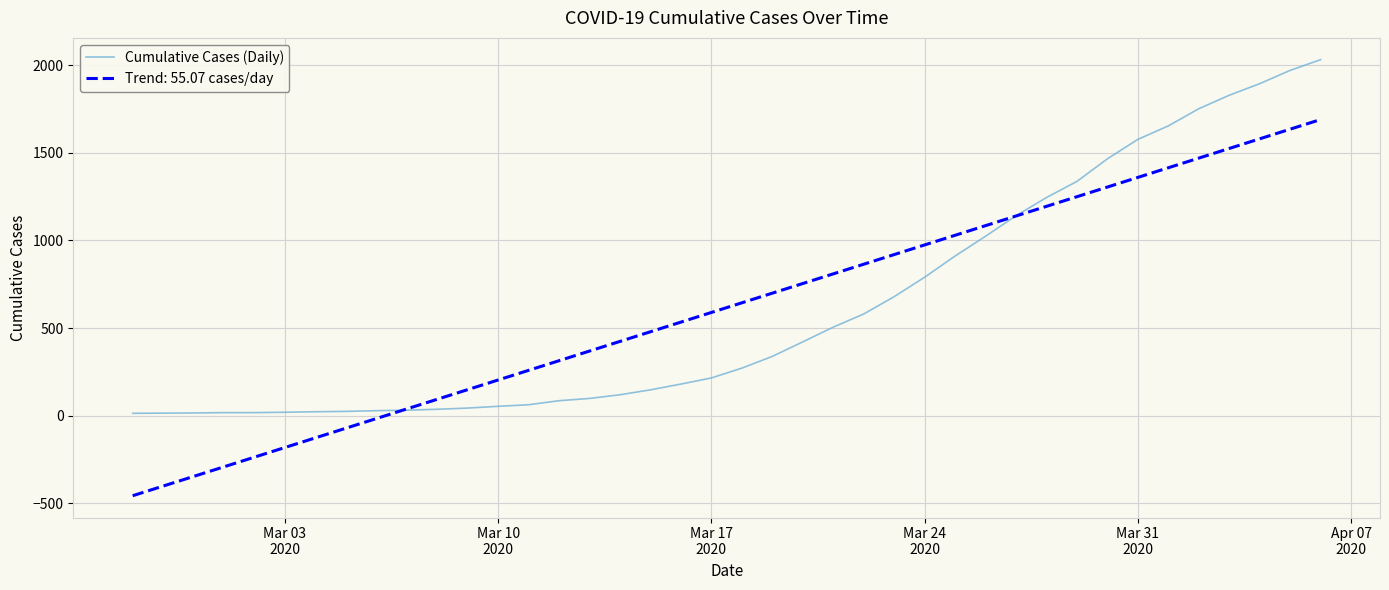

Which series has the widest spread of values?

Trend: 55.07 cases/day